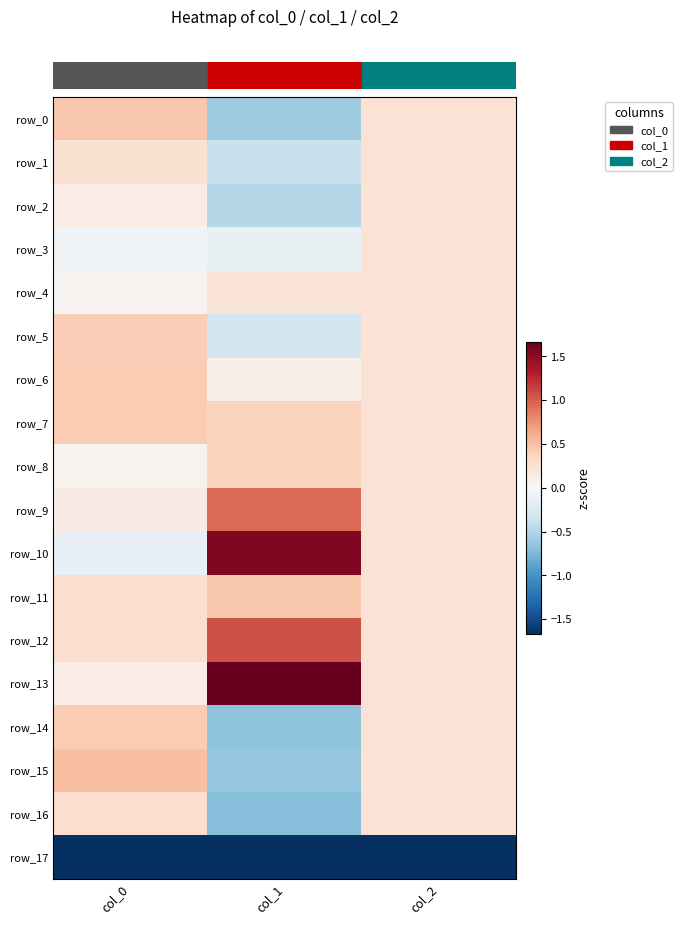

Which series has the largest total across all categories?

row_13